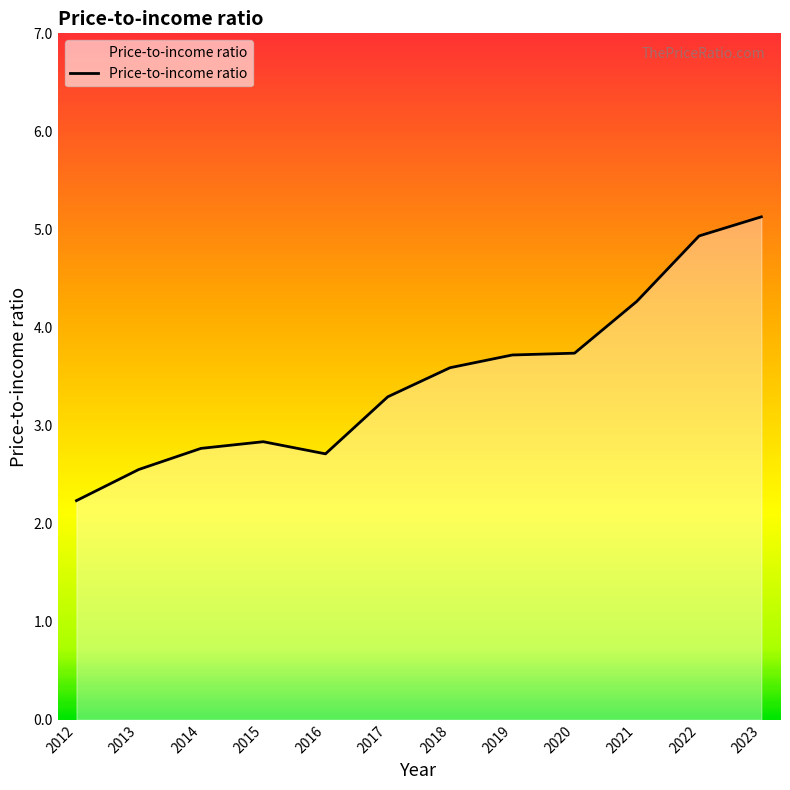

What is the smallest value displayed?

2.2